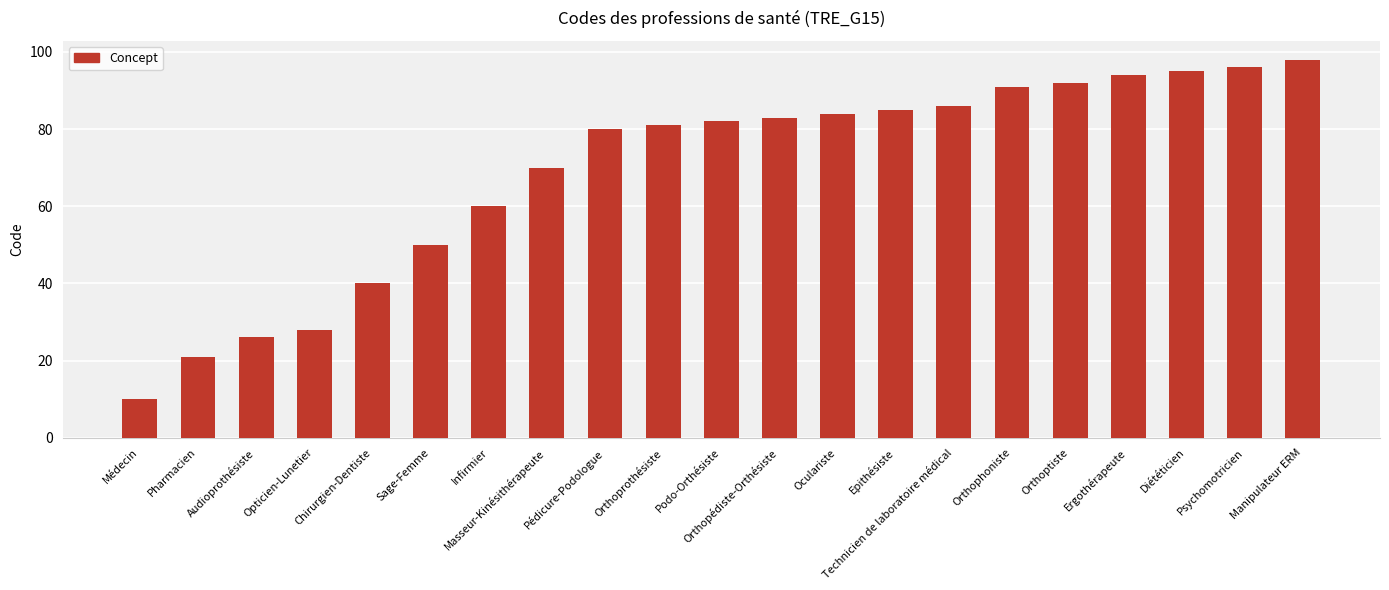

What is the difference between the maximum and minimum values?

88